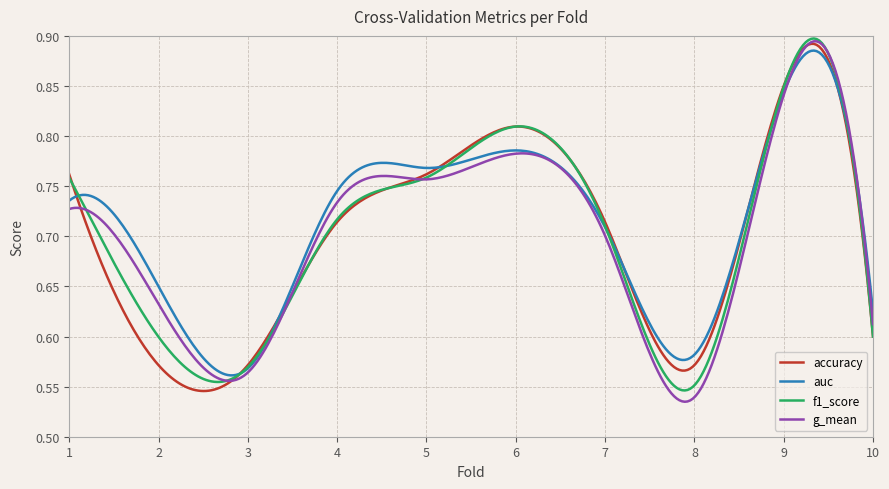

Which label corresponds to the smallest value in the chart?

8